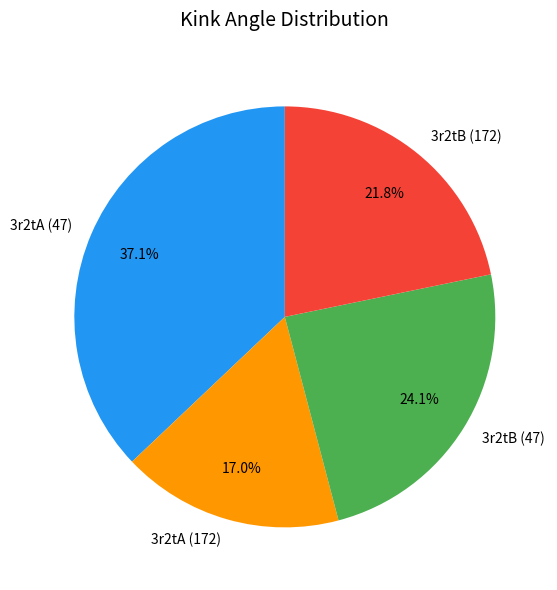

Do 3r2tA (172) and 3r2tB (172) together represent more than half of the pie?

No